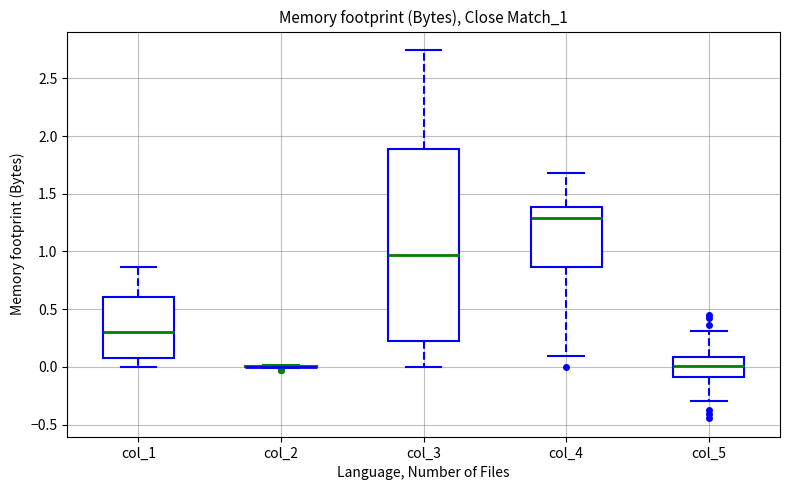

Reading left to right, transcribe this box plot: for each box, give where its median line is, the range the box spans, and where its two whiskers end, as read against the y-axis. The values are not printed on the chart, so give them approximately, as read against the axis.

col_1: median 0.30, box 0.10 to 0.60, whiskers 0.00 to 0.85
col_2: box collapsed to a line at 0.00, whiskers 0.00 to 0.00
col_3: median 0.95, box 0.25 to 1.90, whiskers 0.00 to 2.75
col_4: median 1.30, box 0.85 to 1.40, whiskers 0.10 to 1.70
col_5: median 0.00, box -0.10 to 0.10, whiskers -0.30 to 0.30